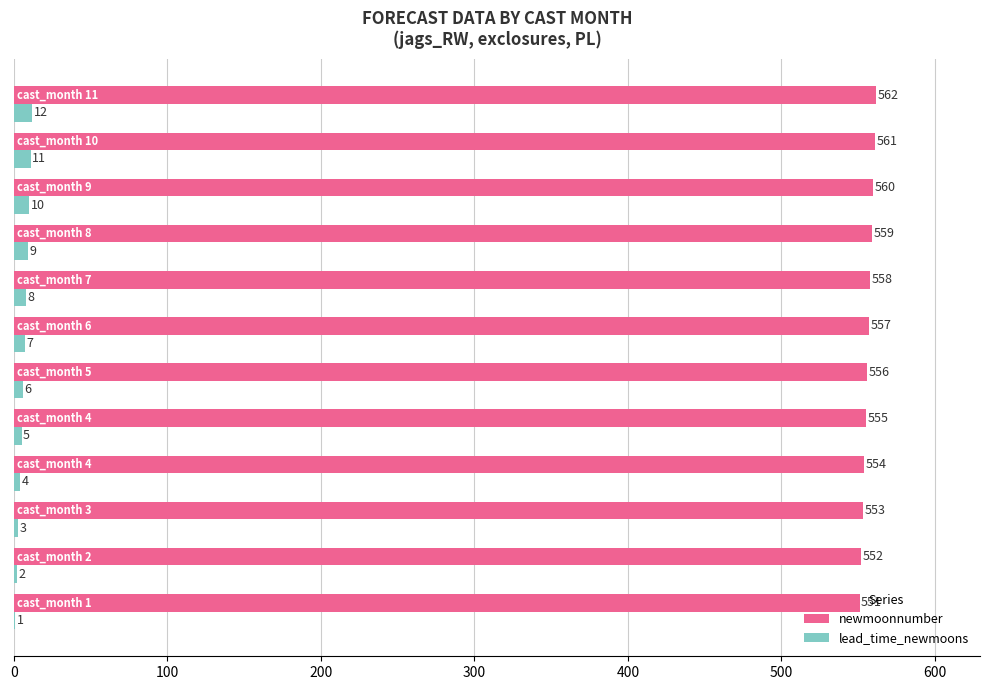

Which series has the largest total across all categories?

newmoonnumber